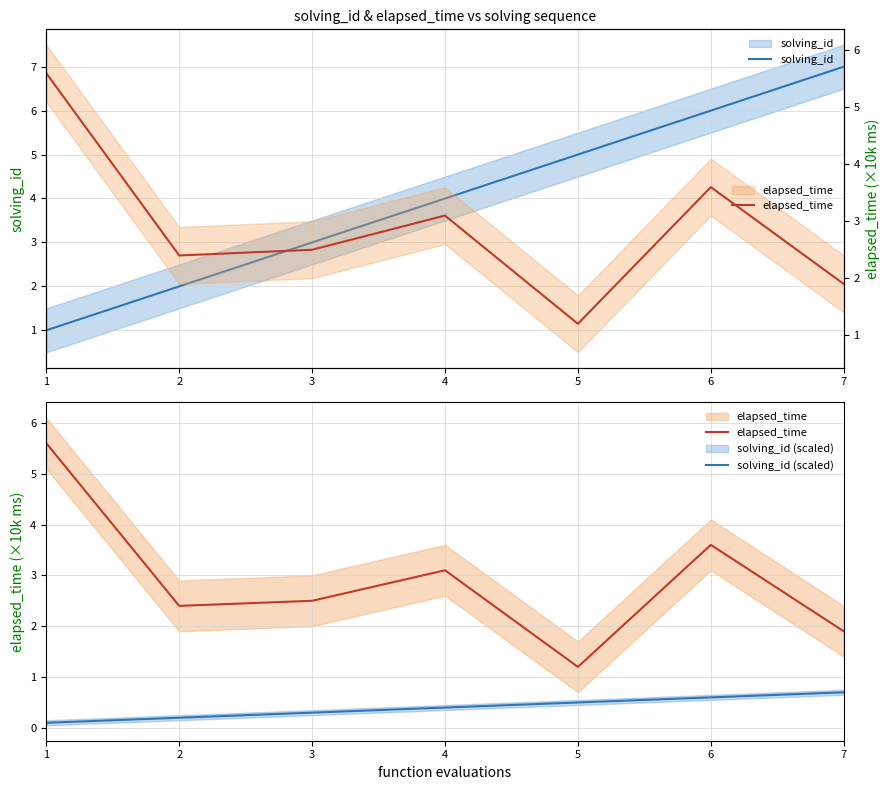

What is the value of the solving_id point at the 4th from the left?

4.0